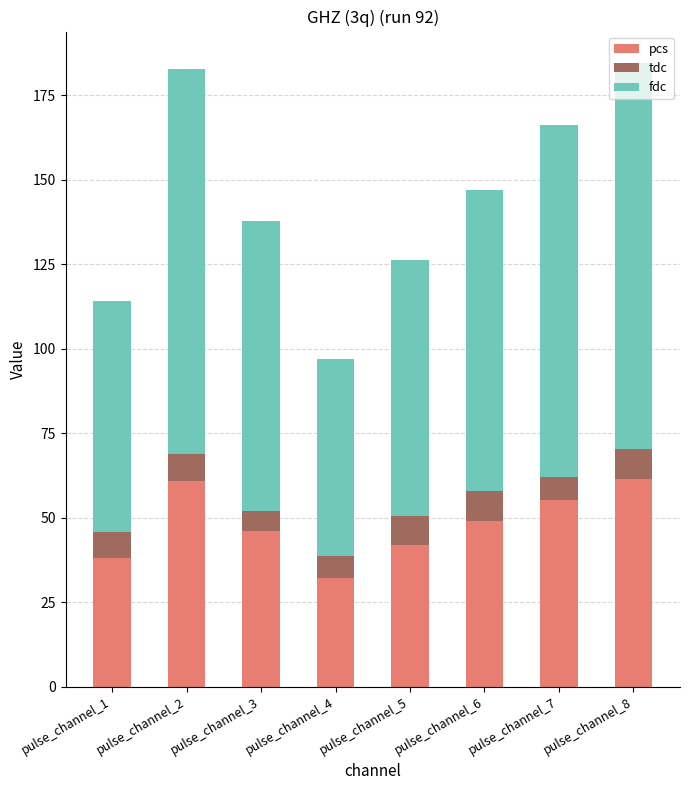

The value of pcs at pulse_channel_2 is 60.9. True or false?

True